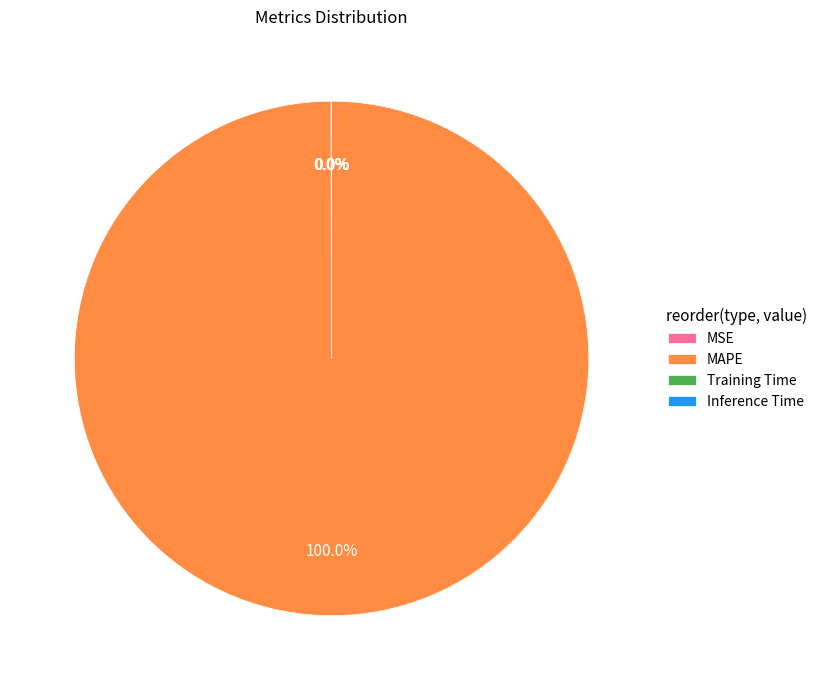

Which category accounts for the majority?

MAPE